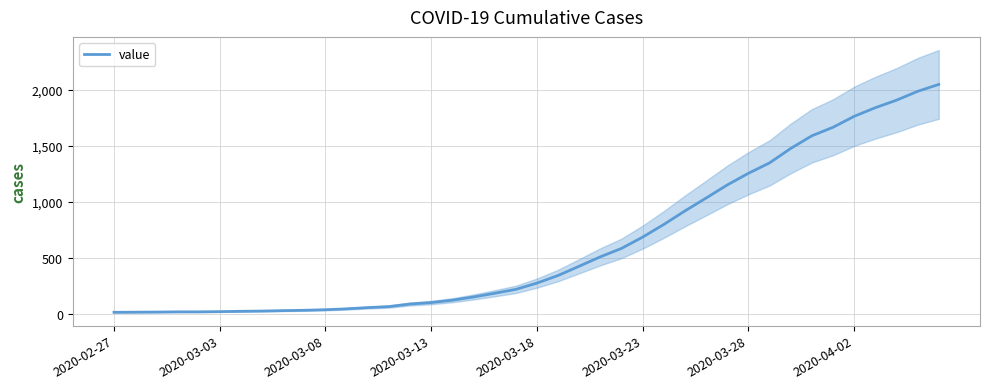

Count the number of values greater than 274.

19